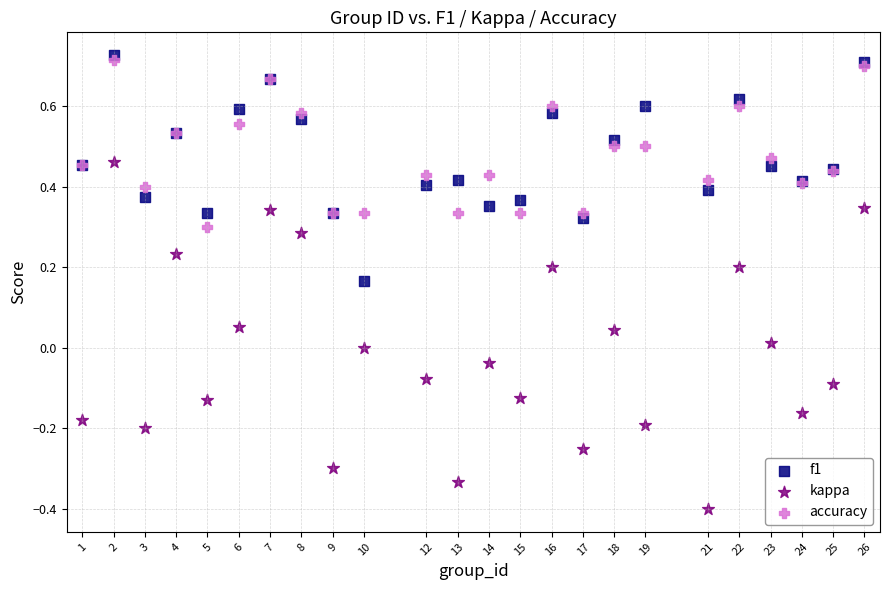

What are all the series names shown in the legend?

f1, kappa, accuracy